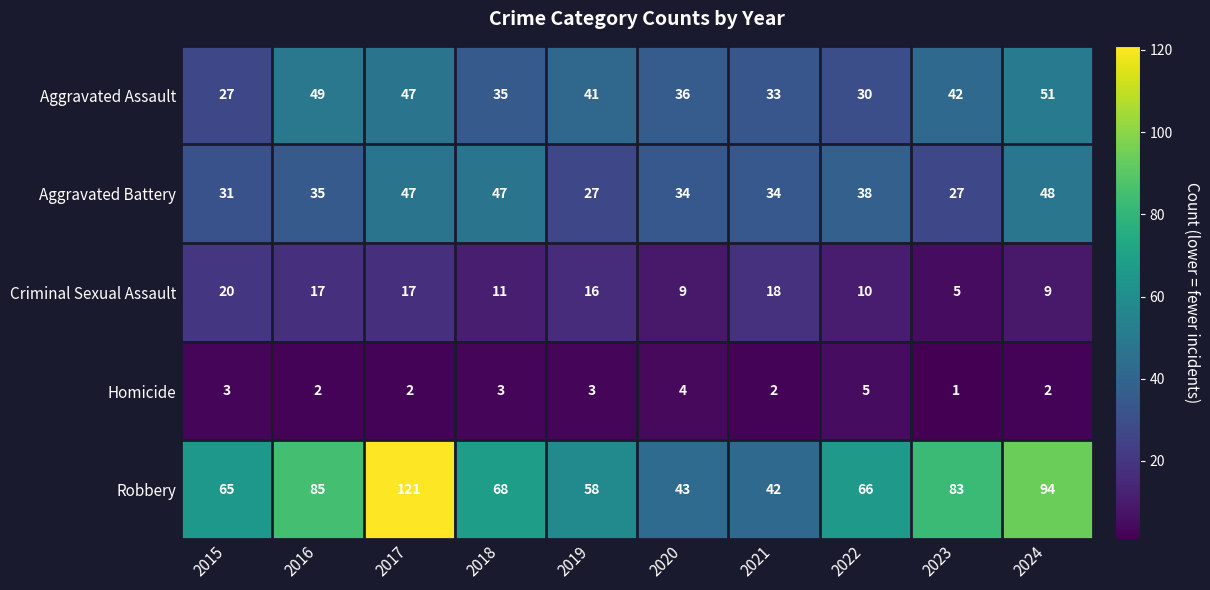

Is the value of Criminal Sexual Assault at 2022 greater than the value of Robbery at 2020?

No